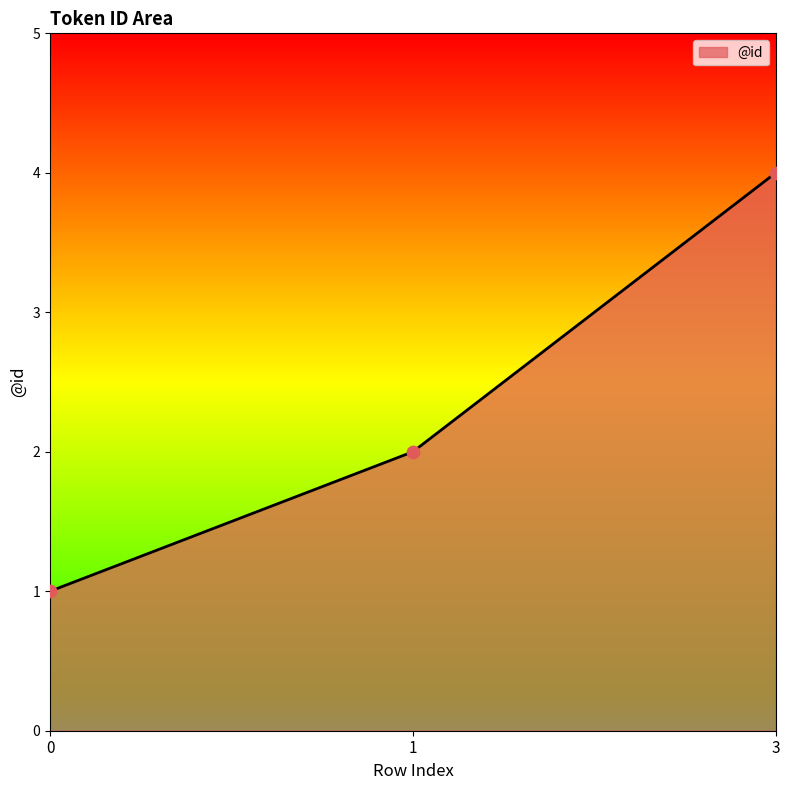

Which has a higher value, 3 or 0?

3